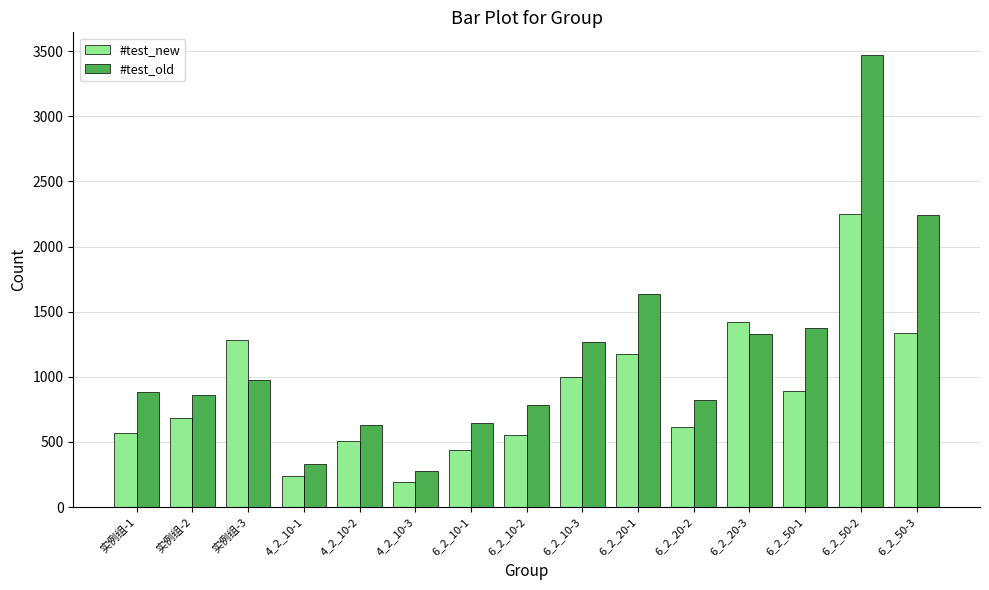

True or false: #test_old has a value of 1373.1 at 6_2_50-1.

True